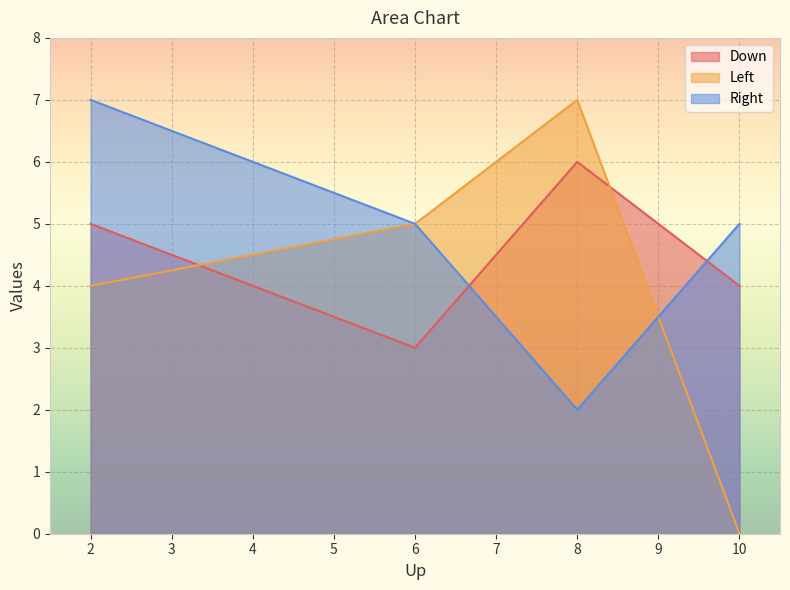

After their last crossing, which series has the higher values: Down or Right?

Right